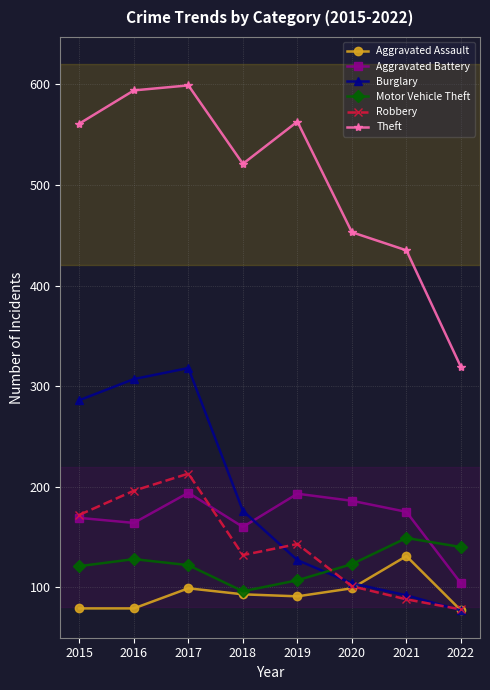

How many times do Aggravated Battery and Burglary cross each other?

1